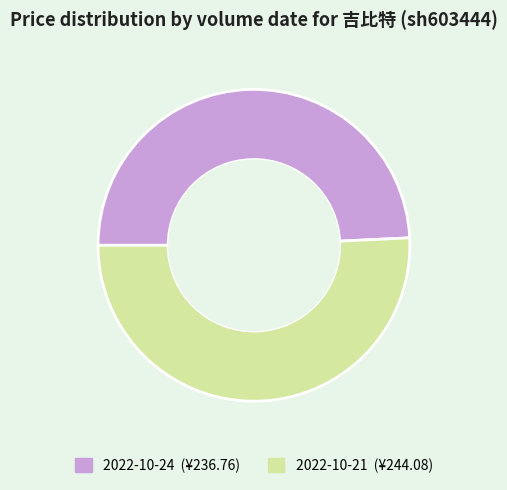

Is there any slice that represents more than half of the pie?

Yes